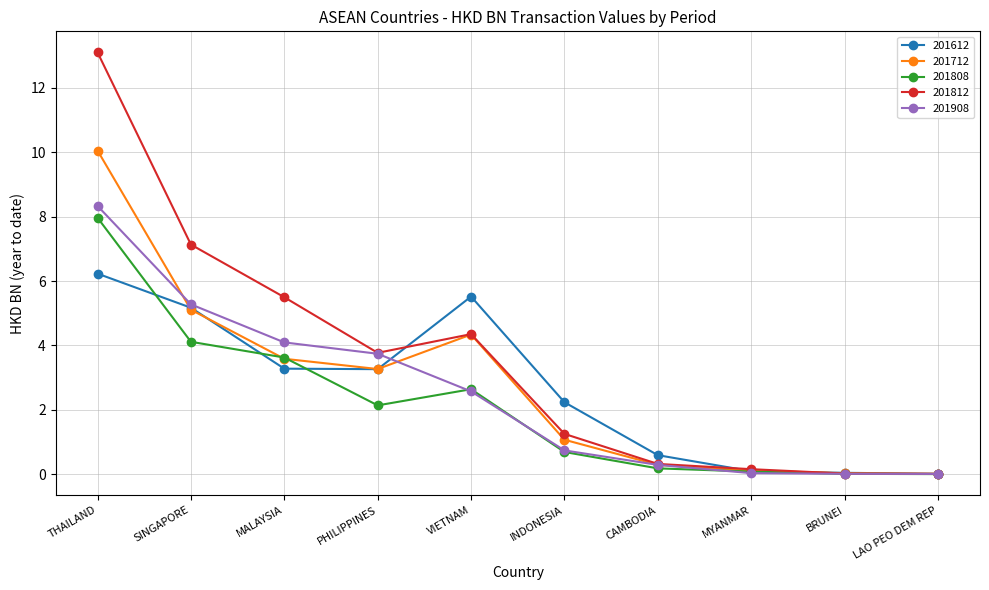

At which category is the sum across all series the highest?

THAILAND